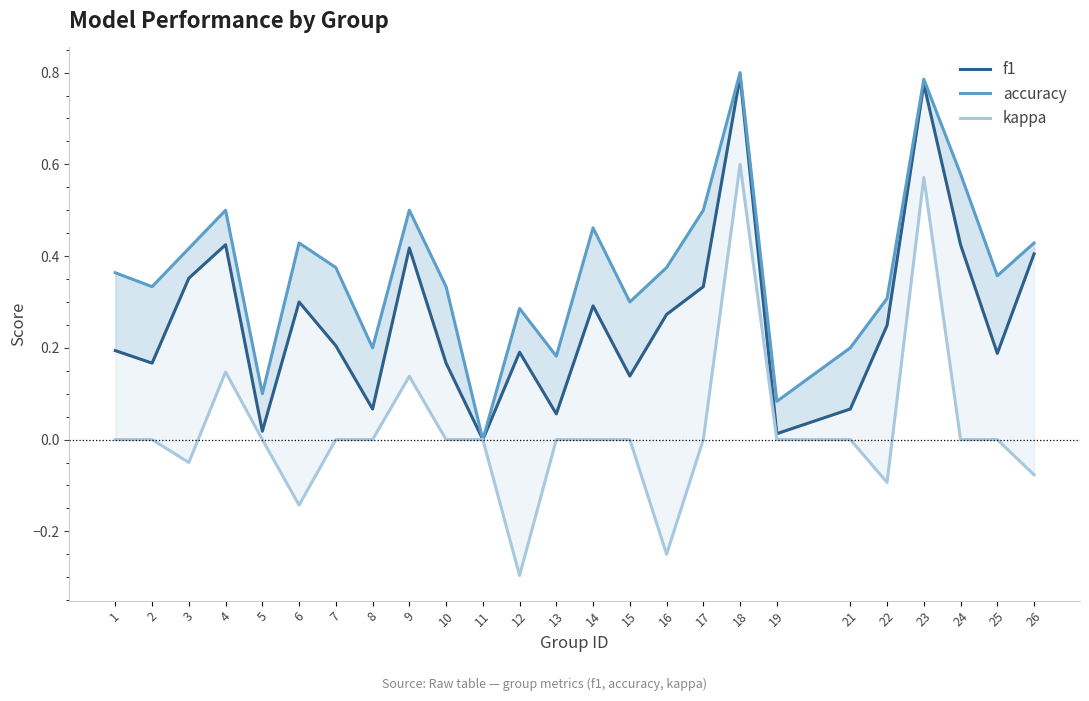

How many accuracy values are between 0 and 1?

25